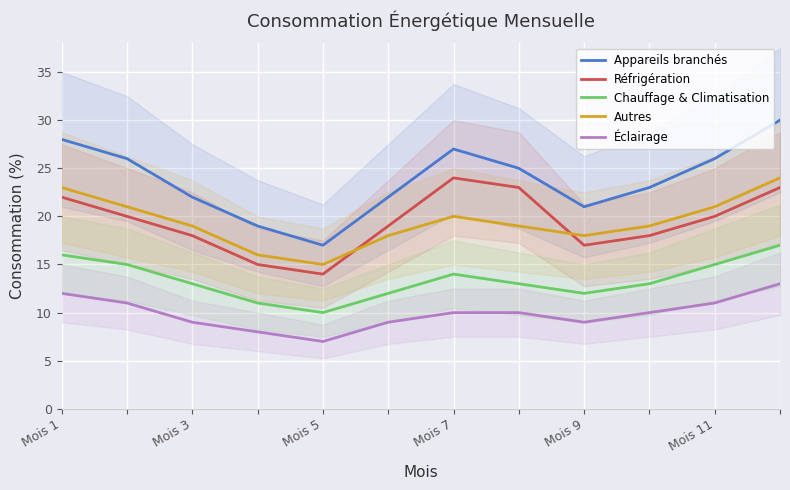

The Réfrigération series shows 18 at Mois 3. True or false?

True